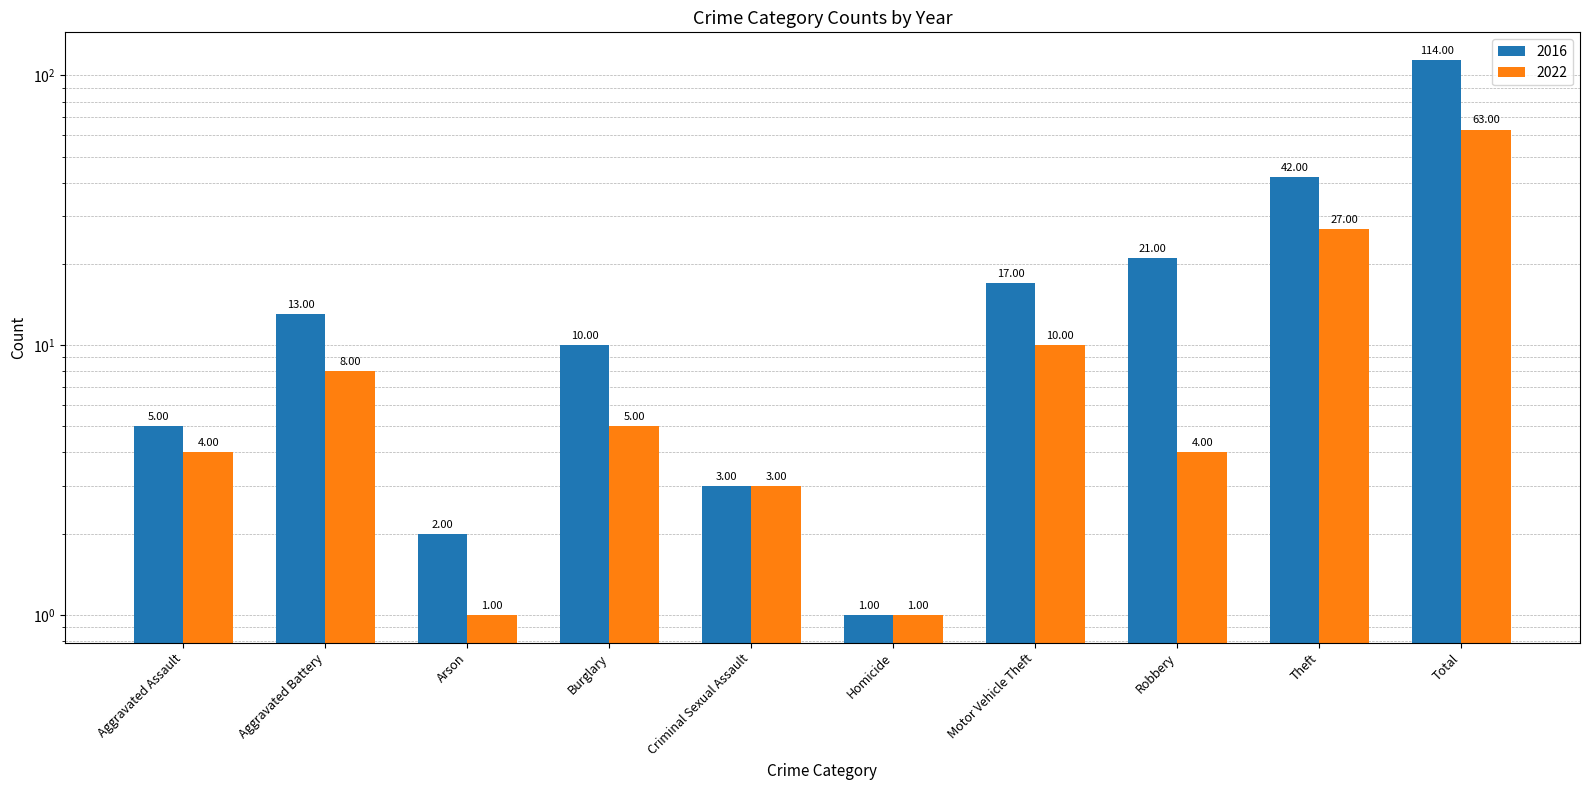

What is the label of the 9th bar from the right?

Aggravated Battery